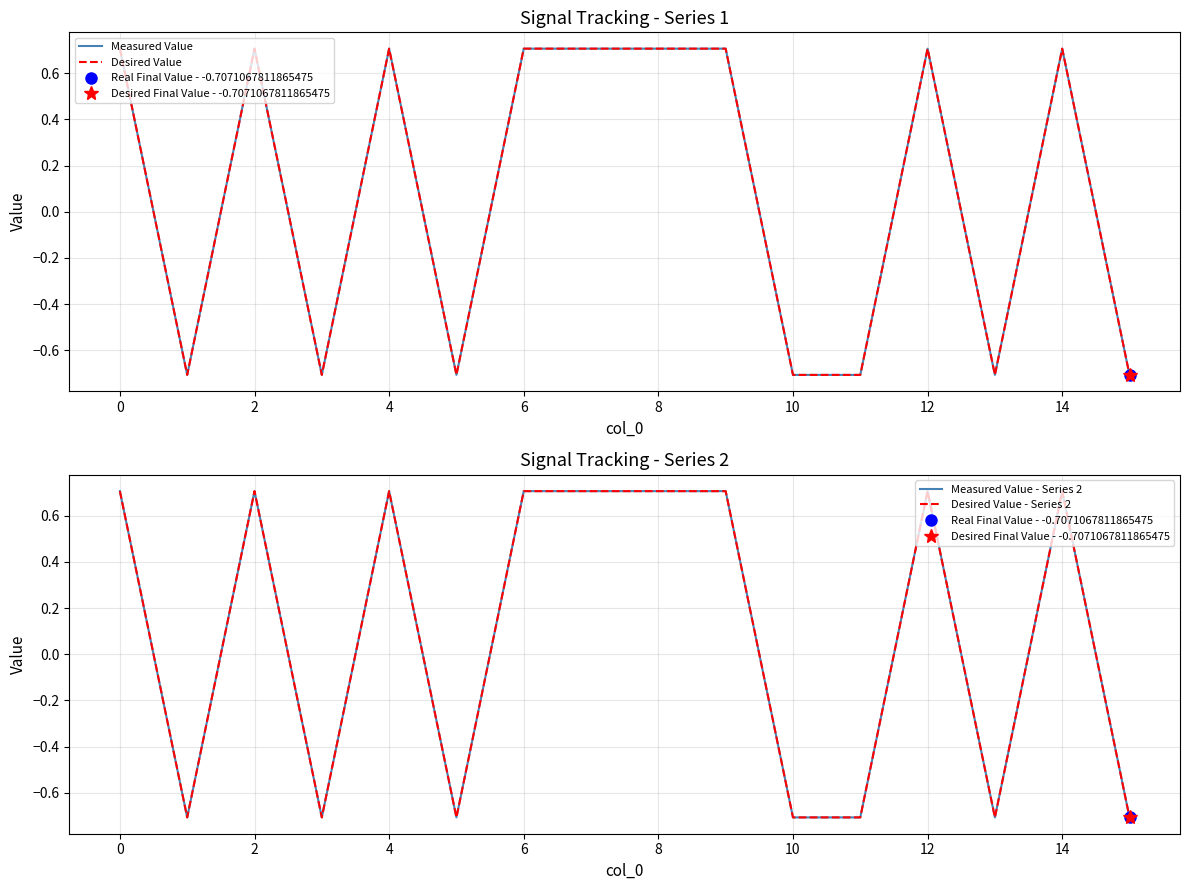

Count the Desired Value values in the range 0 to 1.

9